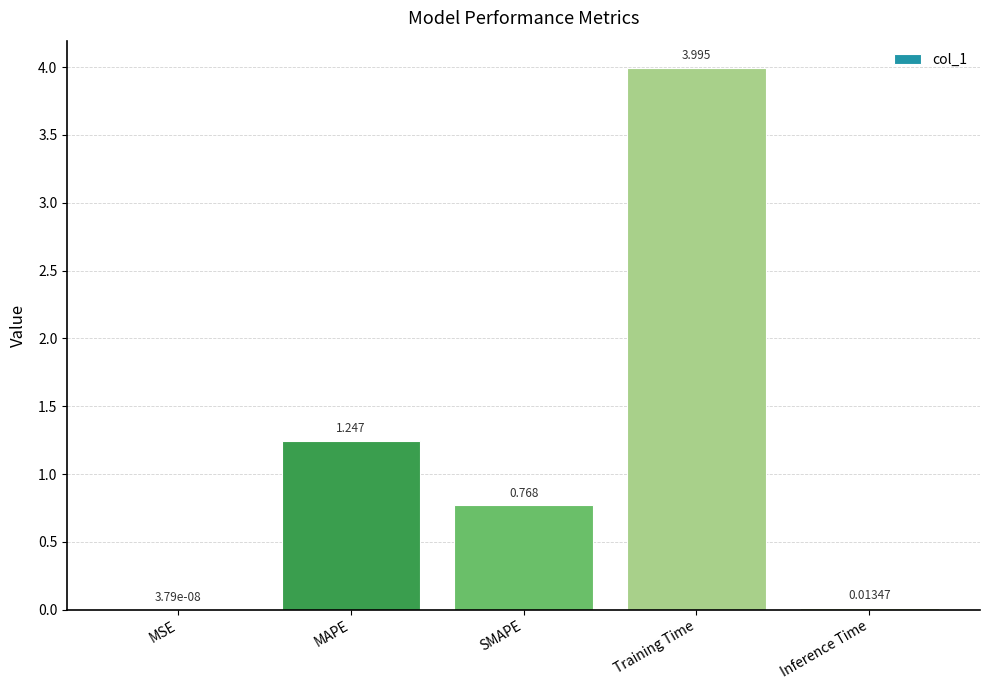

At which category does the chart reach its peak across all series?

Training Time